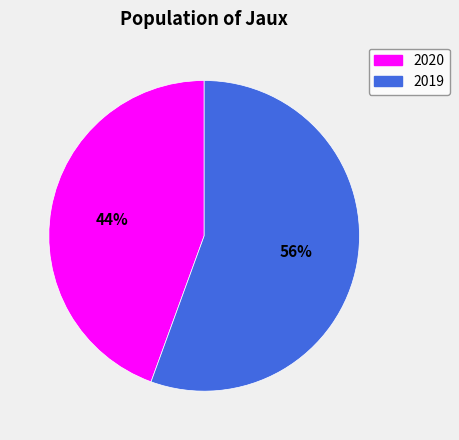

Which slice is the smallest?

2020